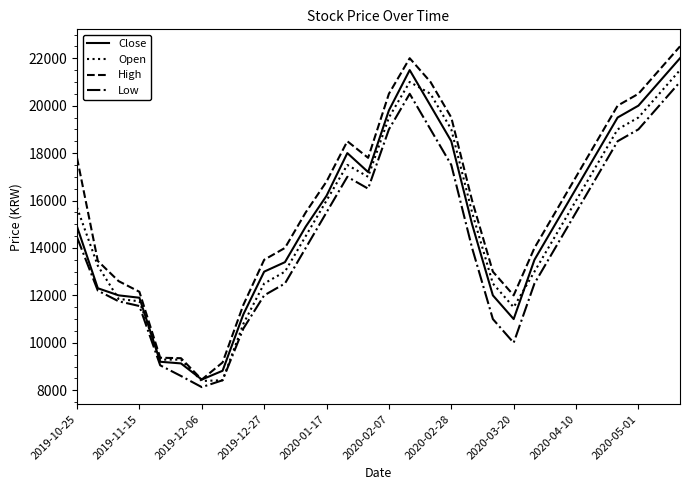

Which series has the widest spread of values?

High